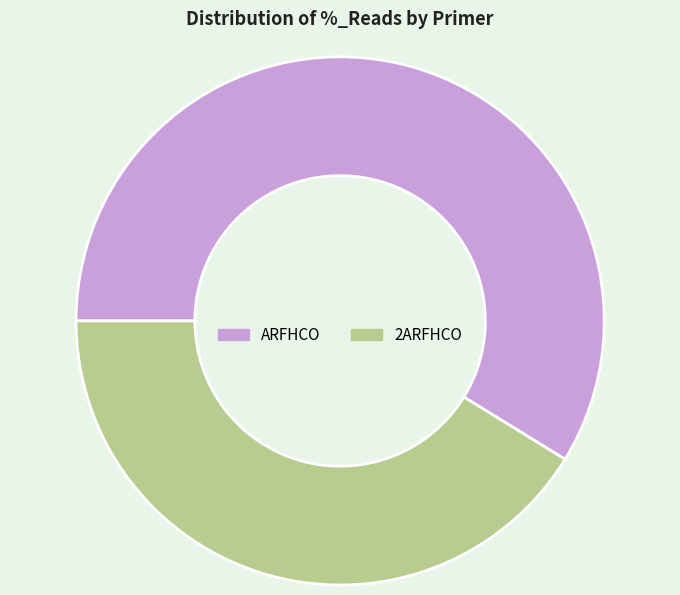

How many slices are in this pie chart?

2